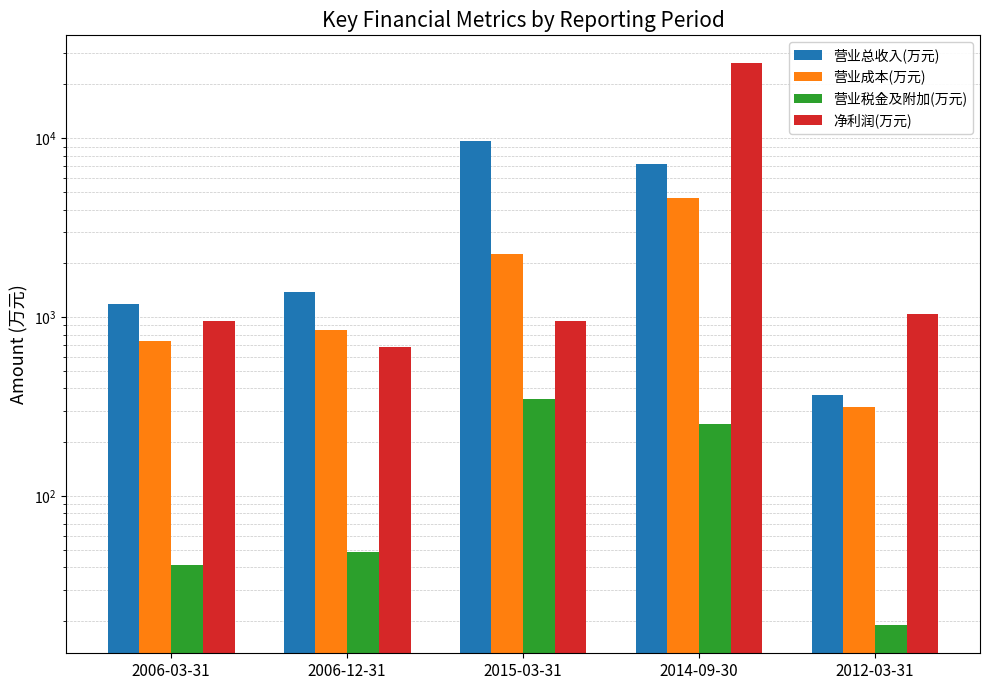

The value of 营业成本(万元) at 2014-09-30 is 4628. True or false?

True